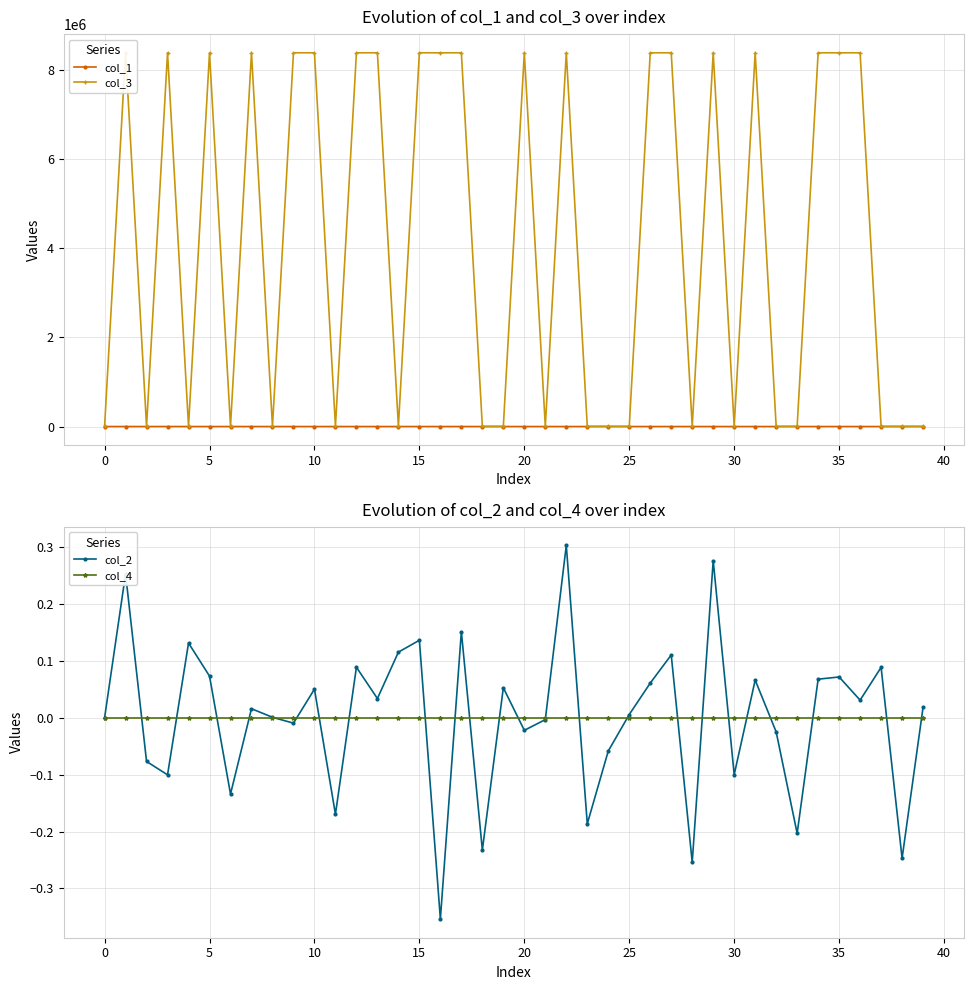

Reading left to right, list all the values displayed in this chart.

col_1: 0.0	134.9	6.9	239.2	90.0	11.0	14.9	14.0	4.0	2.0	0.1	12.9	1.0	1.0	6.0	9.0	1.0	135.4	11.9	3.1	5.0	7.9	65.9	3.0	5.0	1.0	0.1	4.9	2.0	2.0	8.2	1.0	0.9	1.0	0.1	1.0	7.0	2.0	0.9	0.9
col_3: 4096.0	8388736.0	4096.0	8388736.0	4096.0	8388736.0	4096.0	8388736.0	4096.0	8388736.0	8388736.0	4096.0	8388736.0	8388736.0	4096.0	8388736.0	8388736.0	8388736.0	4096.0	4096.0	8388736.0	4096.0	8388736.0	4096.0	4096.0	4096.0	8388736.0	8388736.0	4096.0	8388736.0	4096.0	8388736.0	4096.0	4096.0	8388736.0	8388736.0	8388736.0	4096.0	4096.0	4096.0
col_2: 0.0	0.3	-0.1	-0.1	0.1	0.1	-0.1	0.0	0.0	-0.0	0.1	-0.2	0.1	0.0	0.1	0.1	-0.4	0.2	-0.2	0.1	-0.0	-0.0	0.3	-0.2	-0.1	0.0	0.1	0.1	-0.3	0.3	-0.1	0.1	-0.0	-0.2	0.1	0.1	0.0	0.1	-0.2	0.0
col_4: 0.0	0.0	0.0	0.0	0.0	0.0	0.0	0.0	0.0	0.0	0.0	0.0	0.0	0.0	0.0	0.0	0.0	0.0	0.0	0.0	0.0	0.0	0.0	0.0	0.0	0.0	0.0	0.0	0.0	0.0	0.0	0.0	0.0	0.0	0.0	0.0	0.0	0.0	0.0	0.0